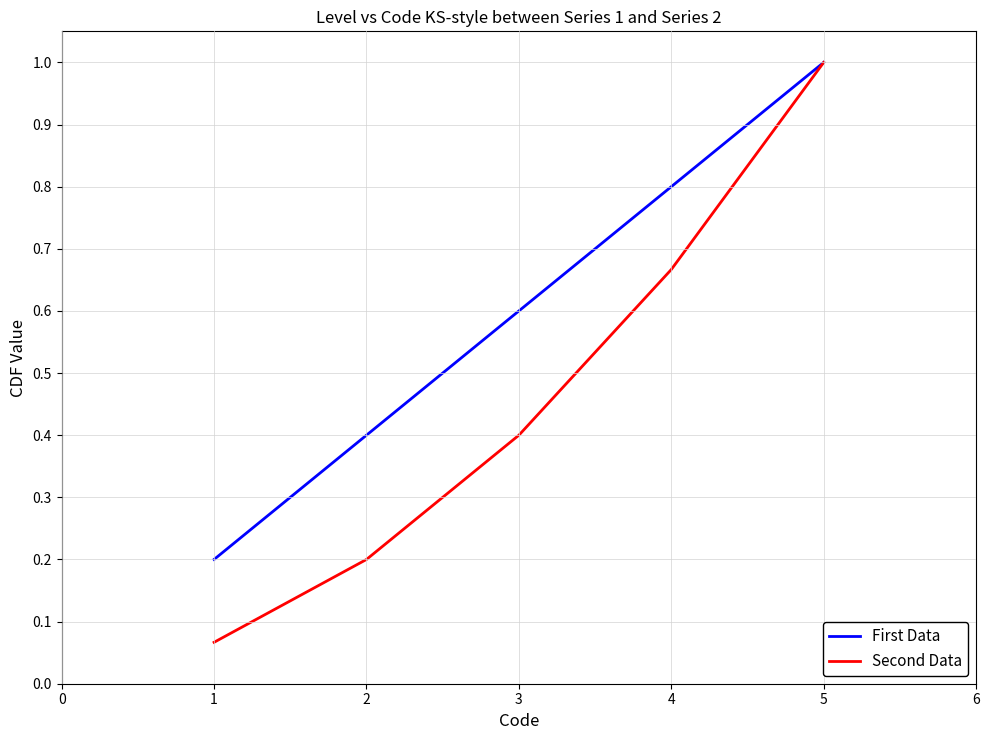

At which category is the sum across all series the highest?

5